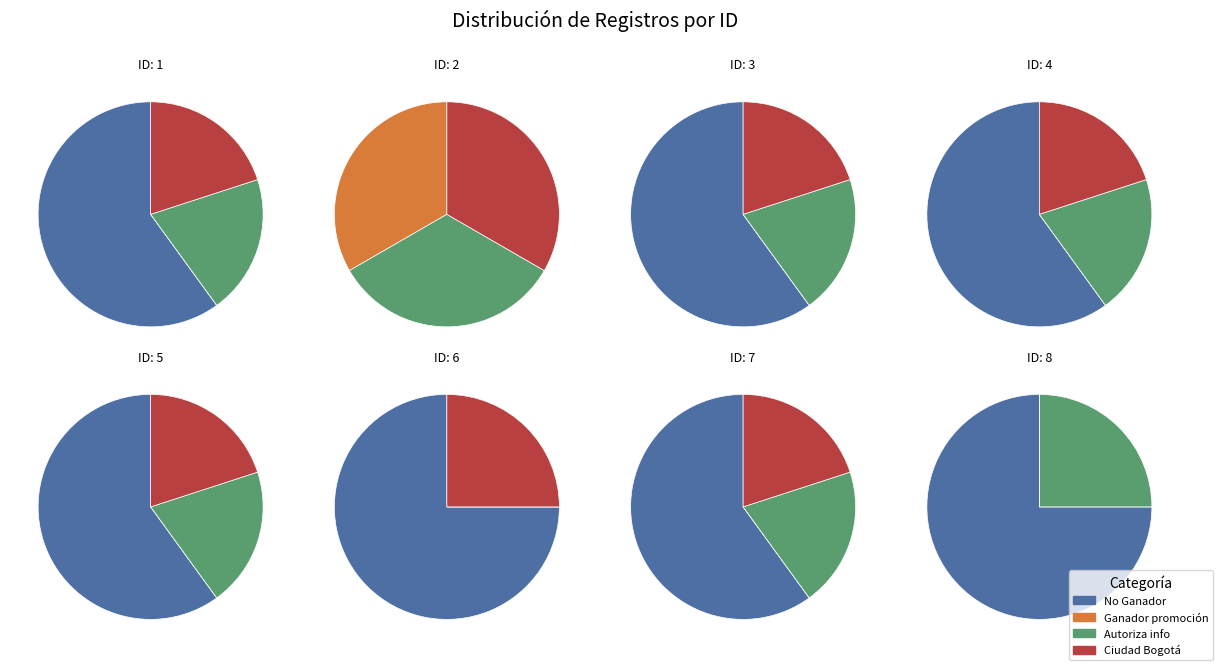

What is the spread (max minus min) of values at 3?

1